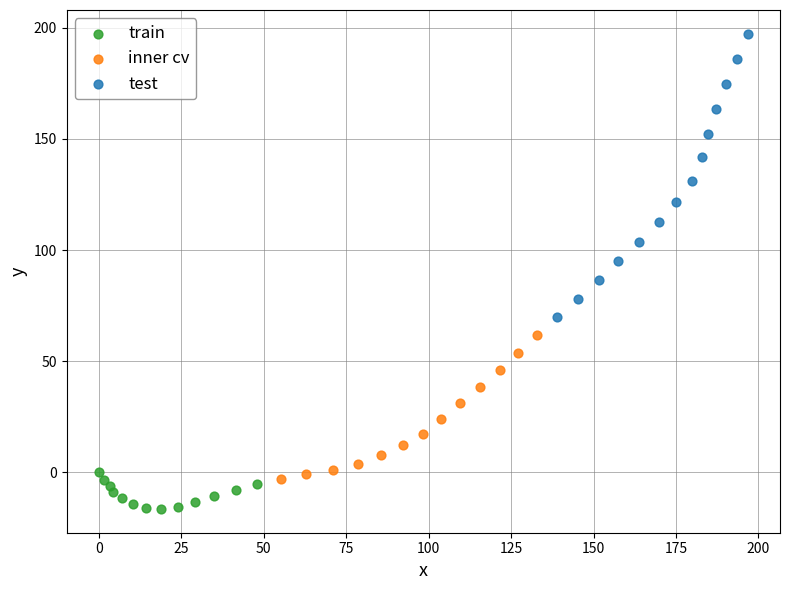

Which series has the largest Y range (max minus min)?

test